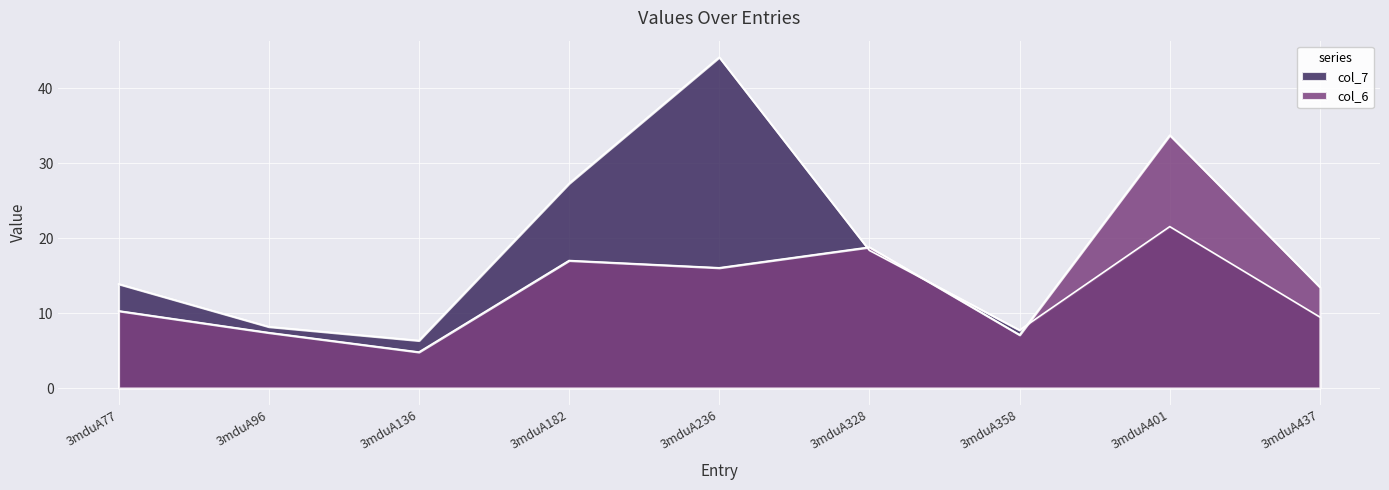

Between which two adjacent categories do col_6 and col_7 first intersect?

3mduA236 and 3mduA328